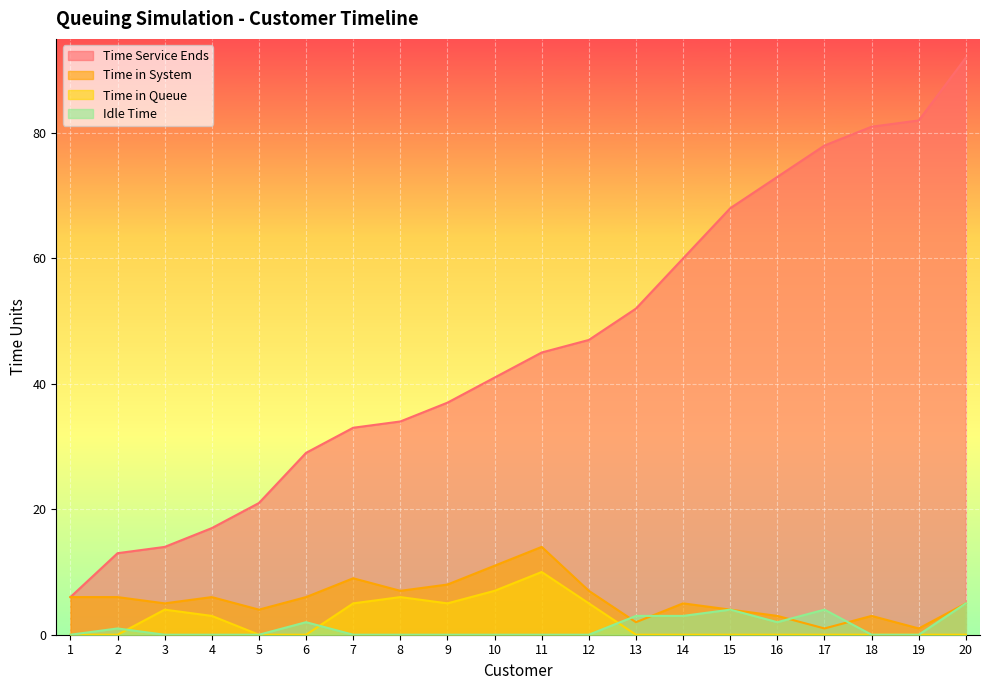

Reading right to left, extract all data points from this chart.

Time Service Ends: 20=92	19=82	18=81	17=78	16=73	15=68	14=60	13=52	12=47	11=45	10=41	9=37	8=34	7=33	6=29	5=21	4=17	3=14	2=13	1=6
Time in System: 20=5	19=1	18=3	17=1	16=3	15=4	14=5	13=2	12=7	11=14	10=11	9=8	8=7	7=9	6=6	5=4	4=6	3=5	2=6	1=6
Time in Queue: 20=0	19=0	18=0	17=0	16=0	15=0	14=0	13=0	12=5	11=10	10=7	9=5	8=6	7=5	6=0	5=0	4=3	3=4	2=0	1=0
Idle Time: 20=5	19=0	18=0	17=4	16=2	15=4	14=3	13=3	12=0	11=0	10=0	9=0	8=0	7=0	6=2	5=0	4=0	3=0	2=1	1=0